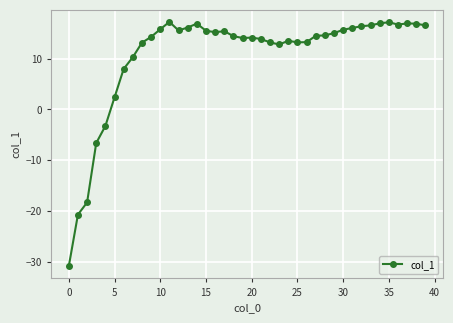

What is the maximum value shown in the chart?

17.3